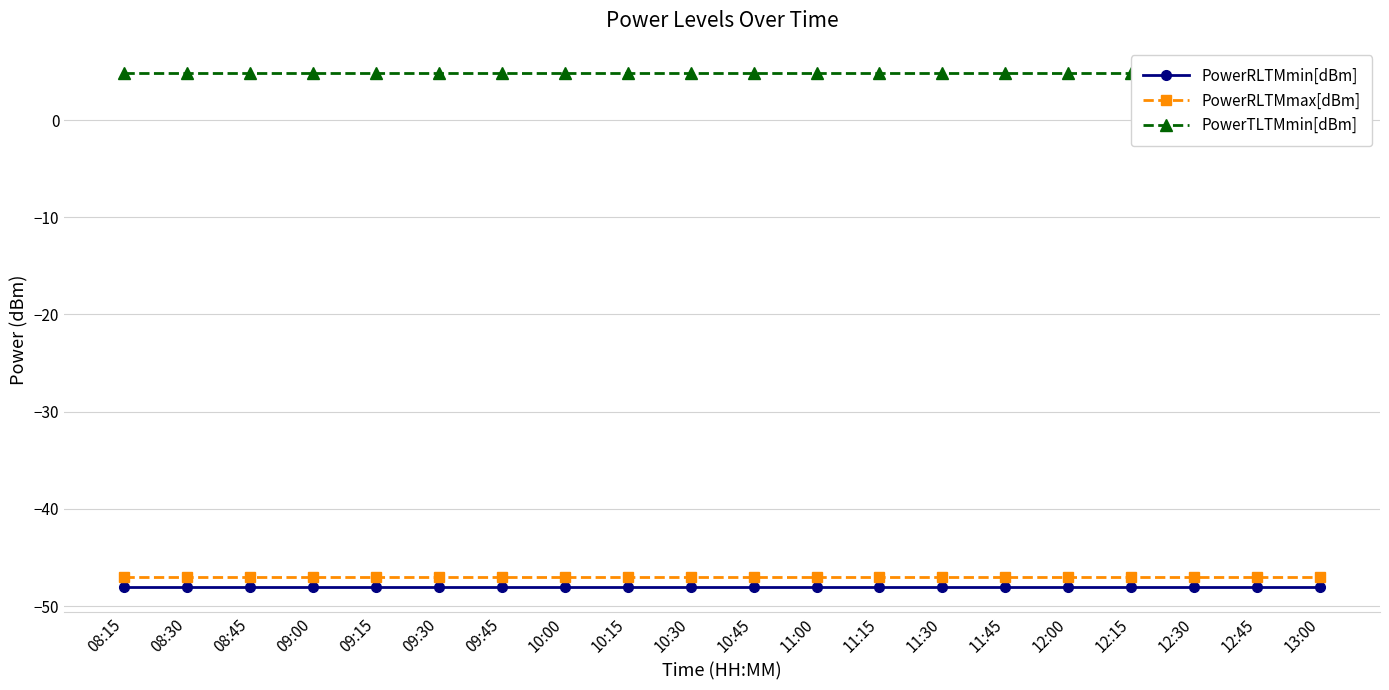

Rank the categories by PowerTLTMmin[dBm] value from lowest to highest.

08:15, 08:30, 08:45, 09:00, 09:15, 09:30, 09:45, 10:00, 10:15, 10:30, 10:45, 11:00, 11:15, 11:30, 11:45, 12:00, 12:15, 12:30, 12:45, 13:00